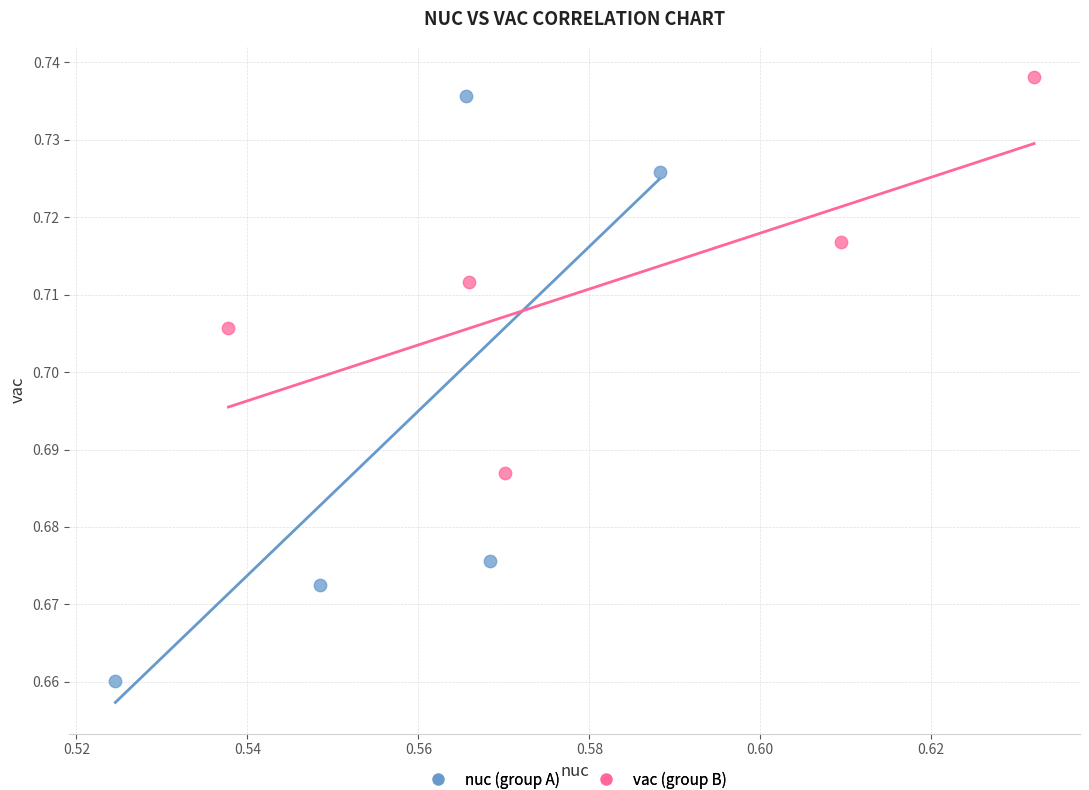

What are all the series names shown in the legend?

nuc (group A), vac (group B)